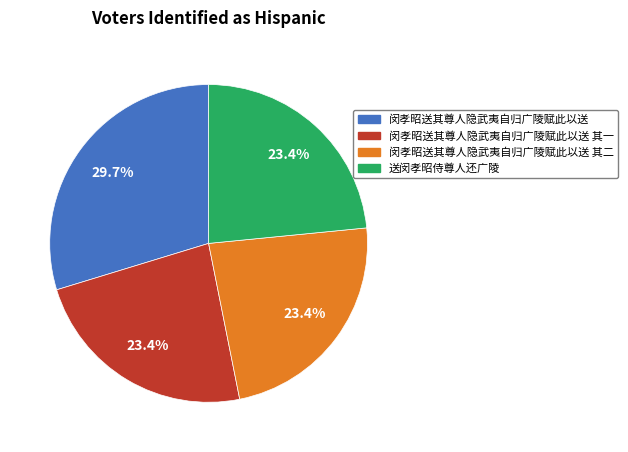

How many slices are in this pie chart?

4